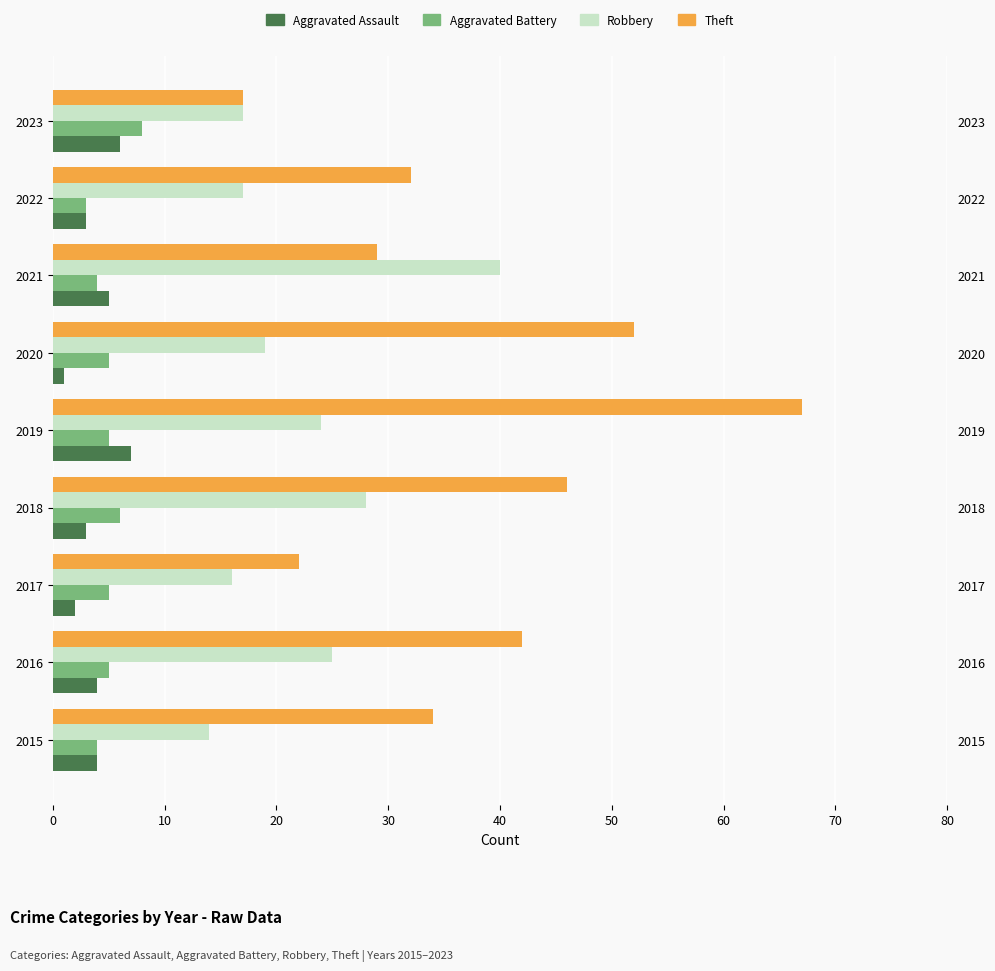

Reading right to left, transcribe all the data shown in this chart.

Aggravated Assault: 6	3	5	1	7	3	2	4	4
Aggravated Battery: 8	3	4	5	5	6	5	5	4
Robbery: 17	17	40	19	24	28	16	25	14
Theft: 17	32	29	52	67	46	22	42	34